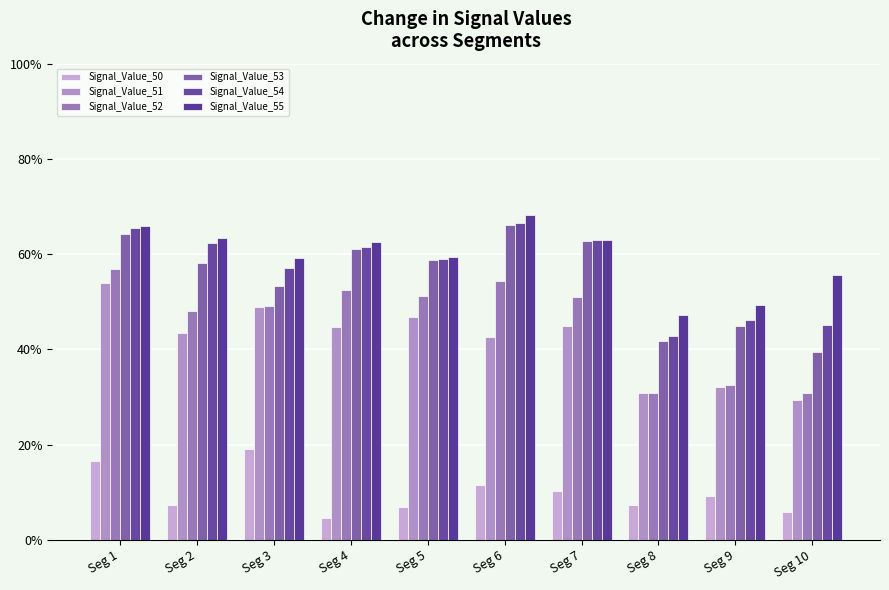

What is the value of the Signal_Value_50 bar at the 2nd from the left?

0.1